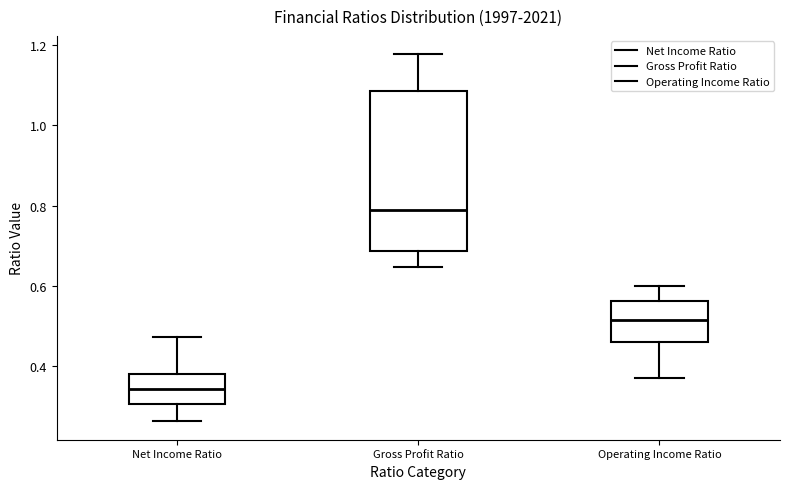

Where is the upper edge of the box for Gross Profit Ratio on the y-axis? The values are not printed on the chart, so give them approximately, as read against the axis.

1.08